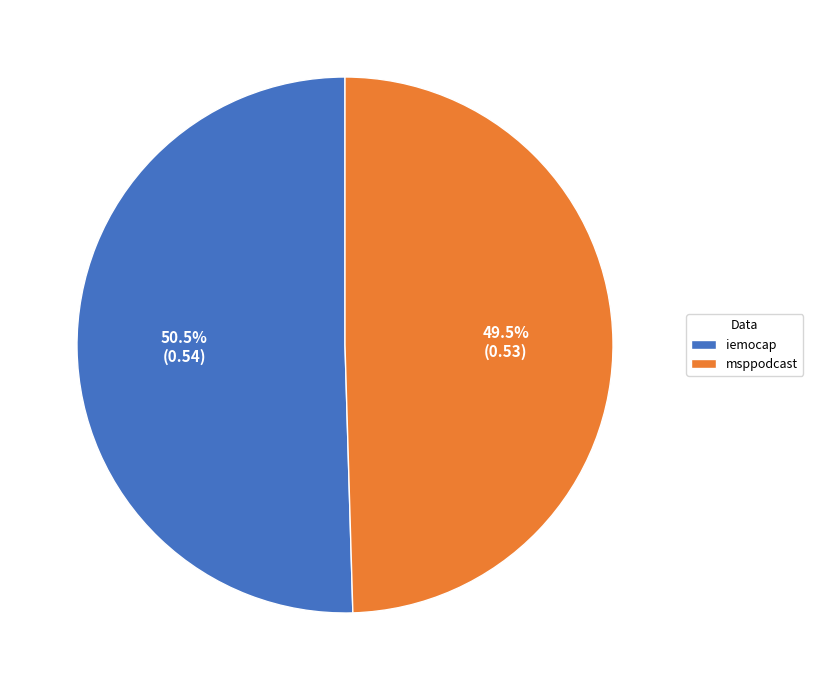

Which category has the smallest portion of the pie?

msppodcast